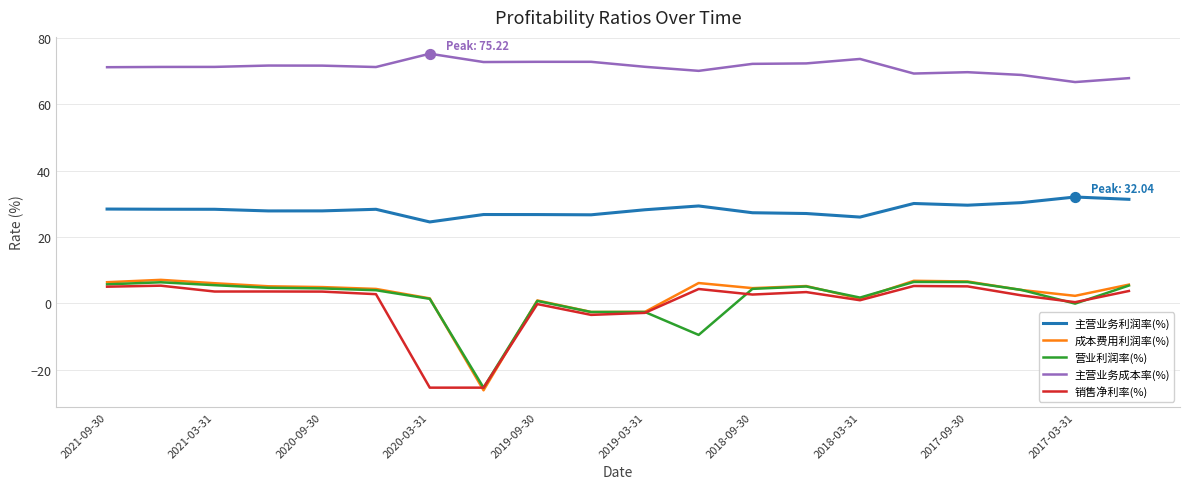

Which series has the largest total across all categories?

主营业务成本率(%)